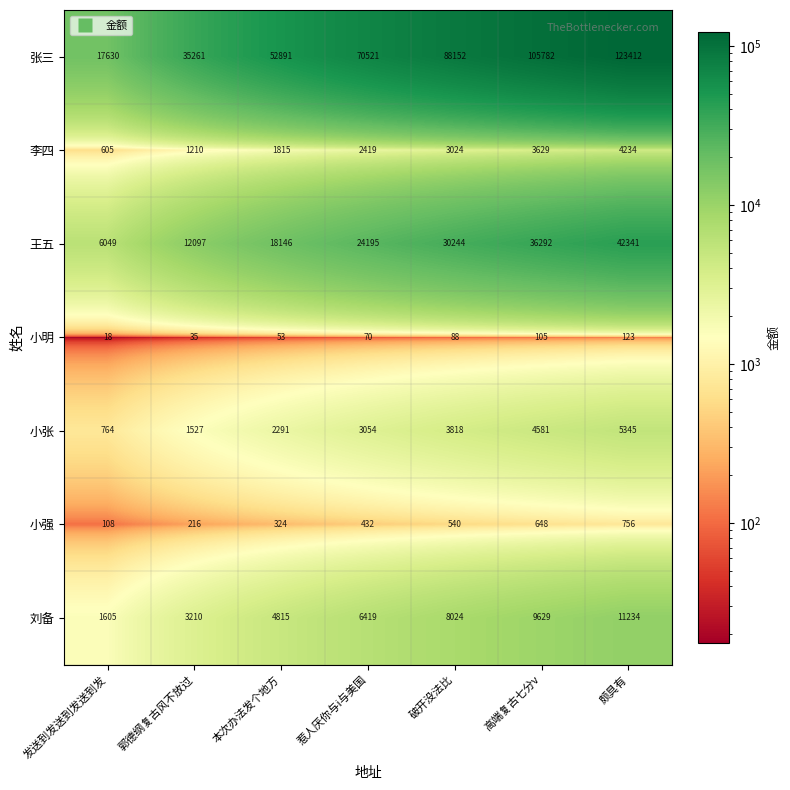

Where is 王五 nearest to the value 24195?

惹人厌你与i与美国